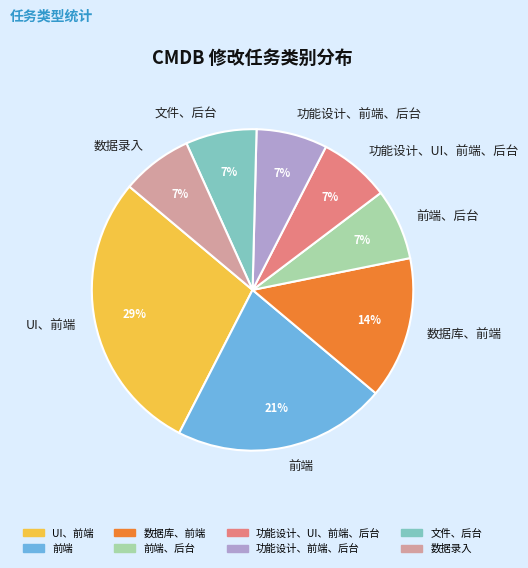

The 文件、后台 slice represents 2% of the pie. True or false?

False